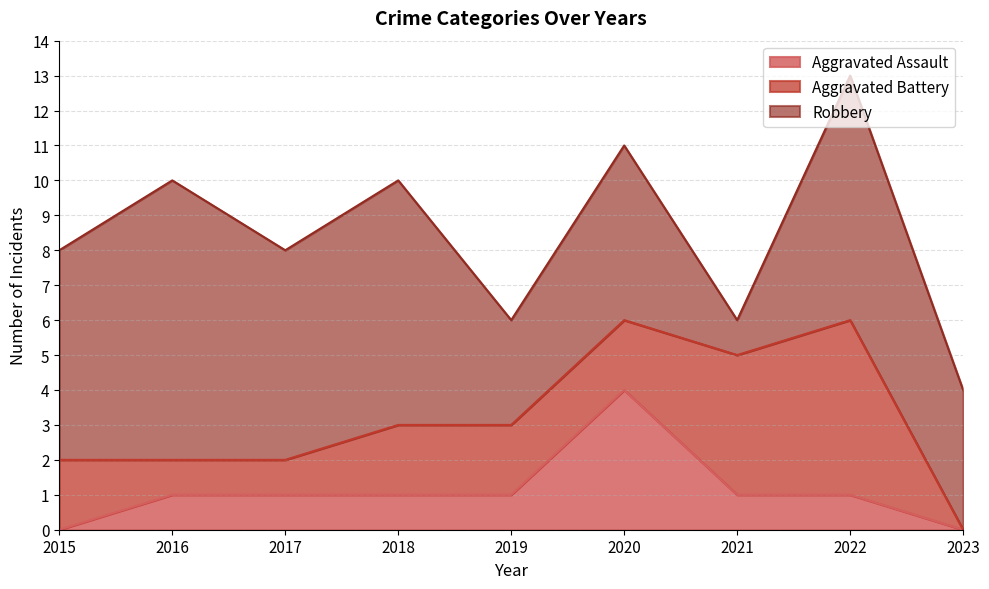

The Robbery series shows 3 at 2019. True or false?

True